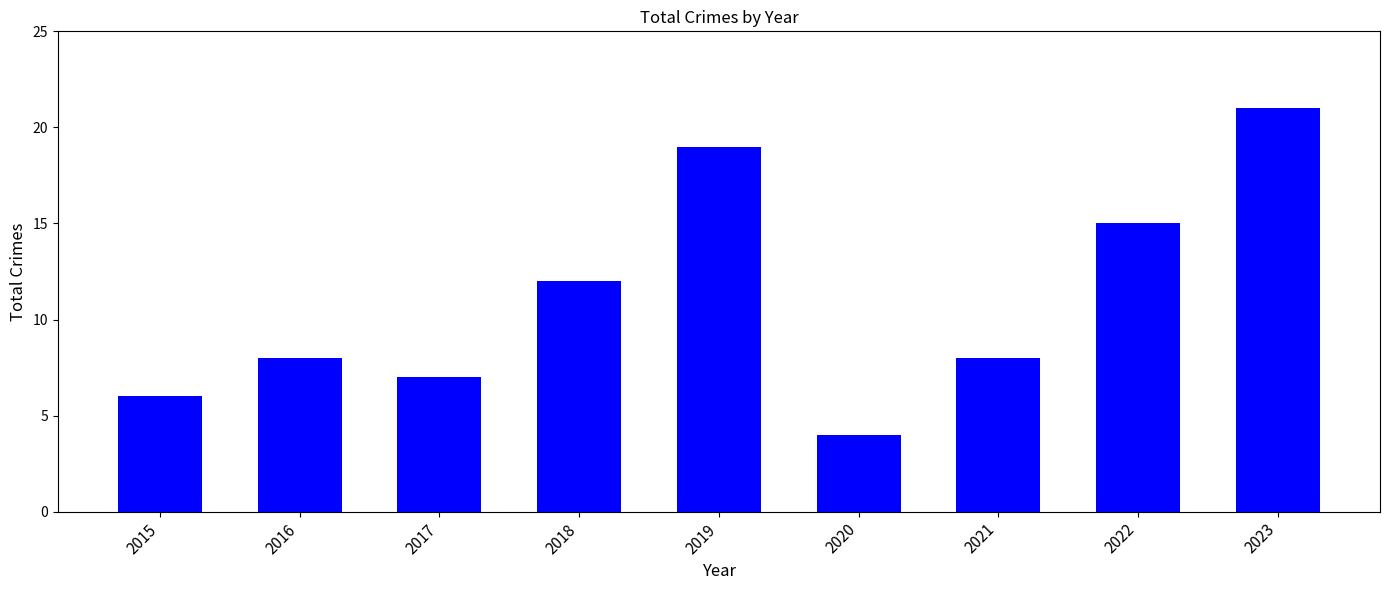

Reading right to left, extract all data points from this chart.

21	15	8	4	19	12	7	8	6